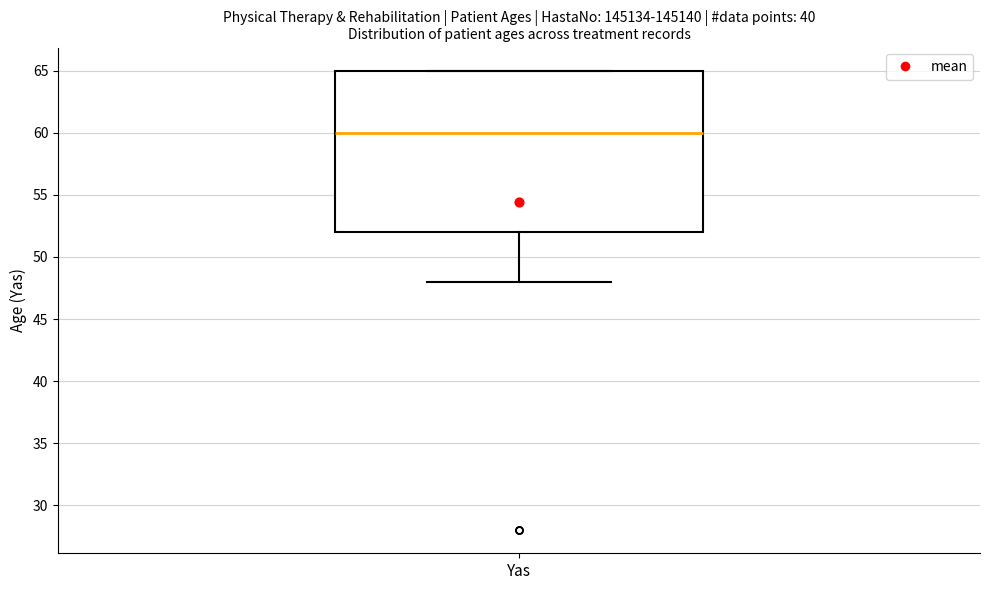

Read this box plot against the y-axis: the position of the median line, the range covered by the box, and the ends of both whiskers. The values are not printed on the chart, so give them approximately, as read against the axis.

median 60, box 52 to 65, whiskers 48 to 65